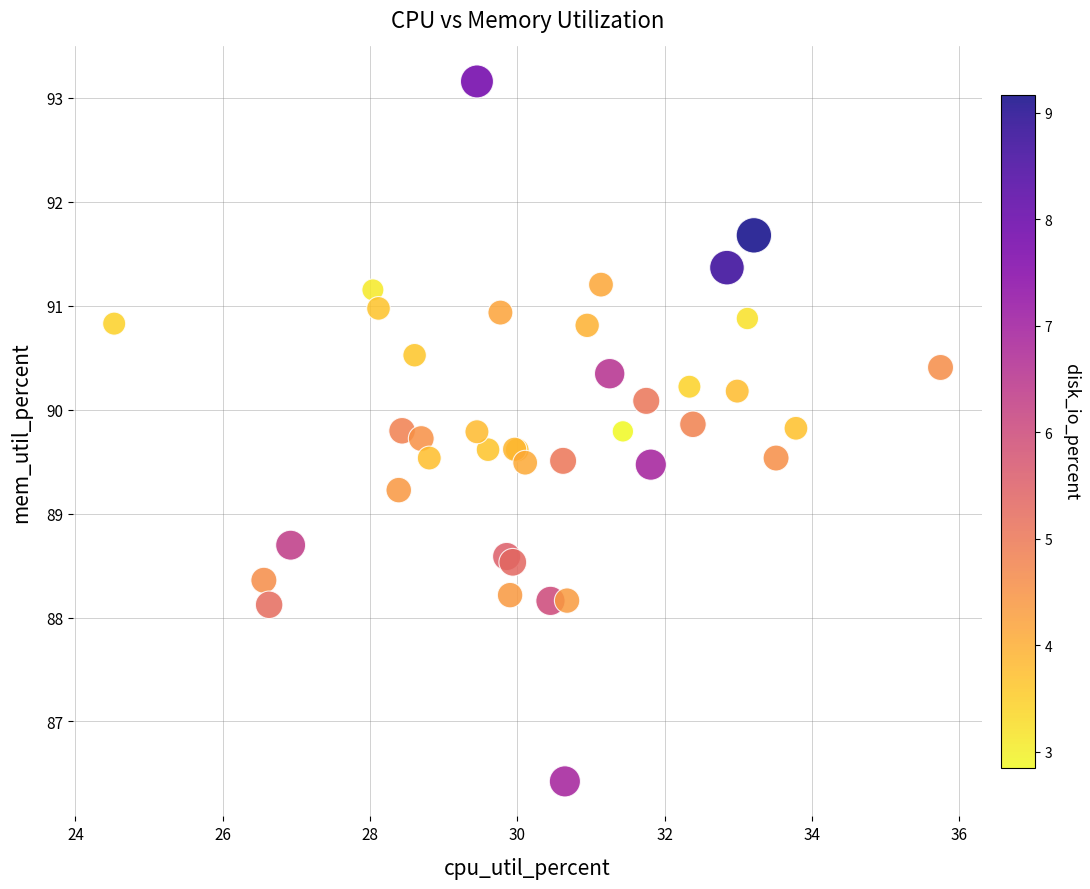

What Y value in the scatter plot is closest to 89?

89.2